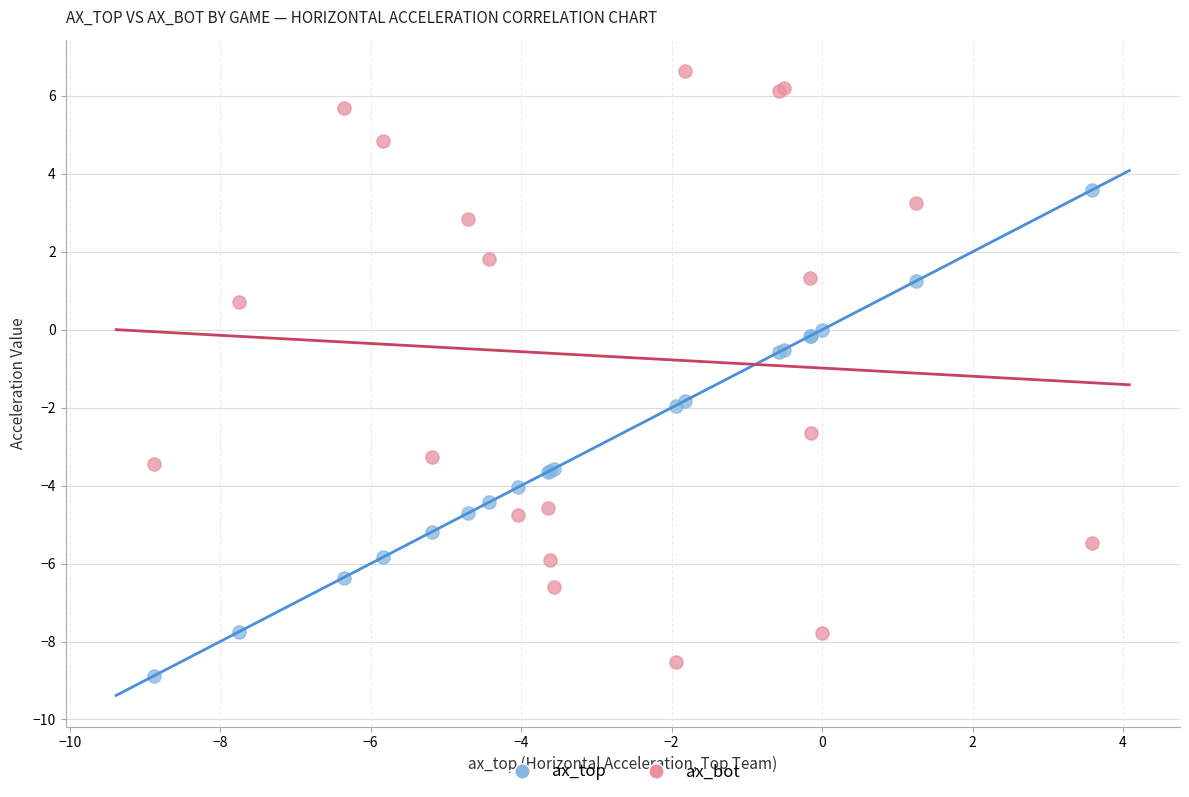

What are all the series names shown in the legend?

ax_top, ax_bot